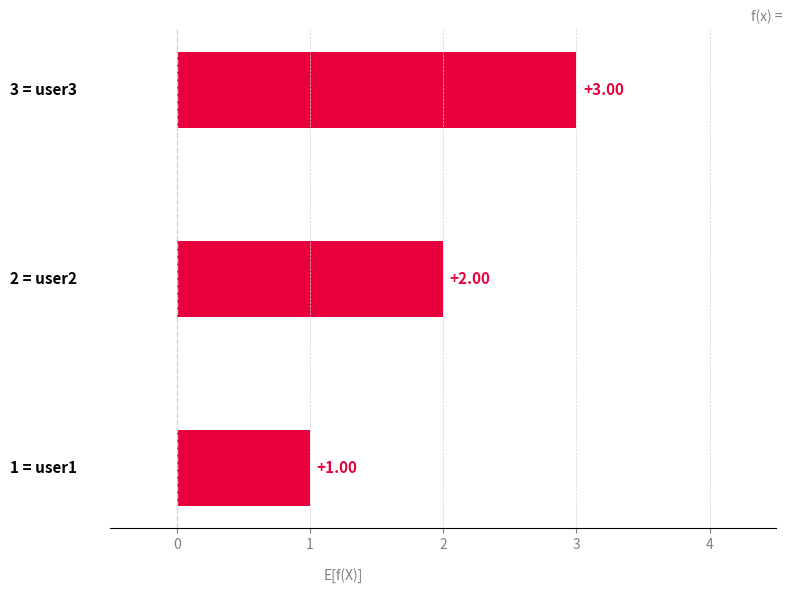

Count the values in the range 1 to 3.

3